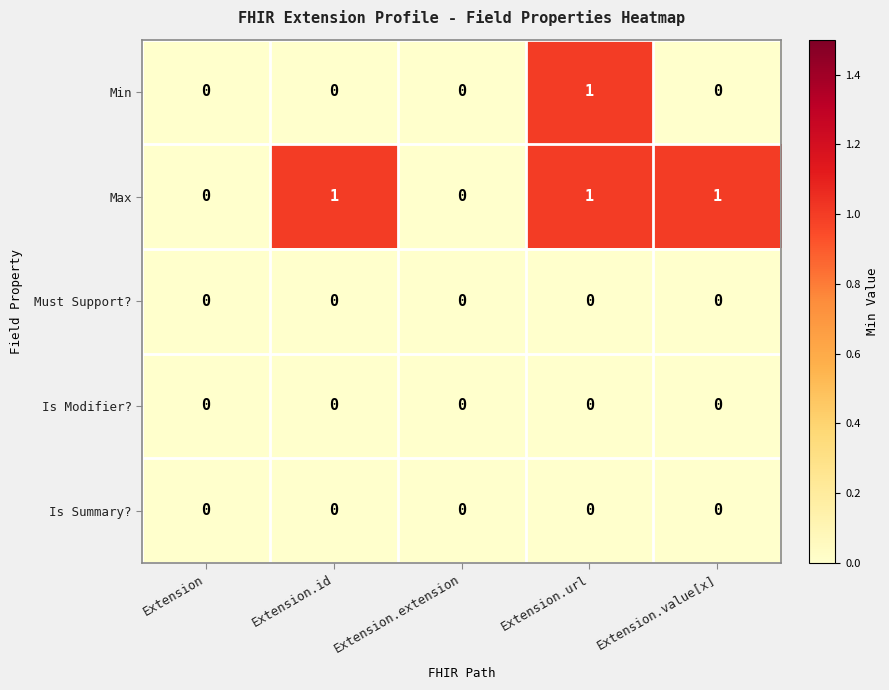

The Max series shows 0 at Extension.extension. True or false?

True